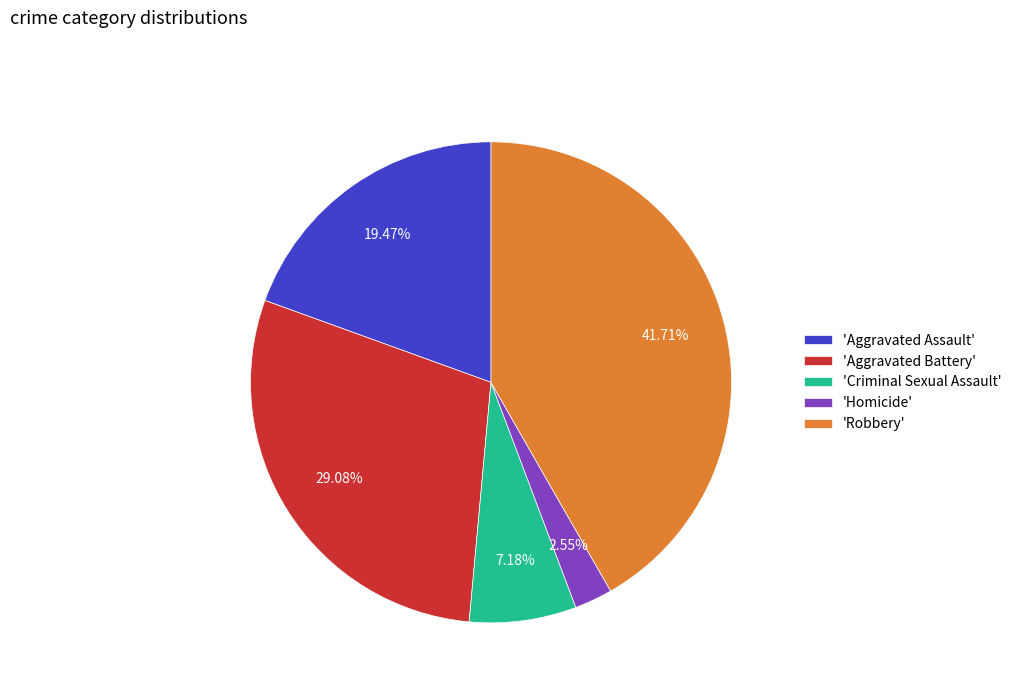

How many segments does this pie chart have?

5